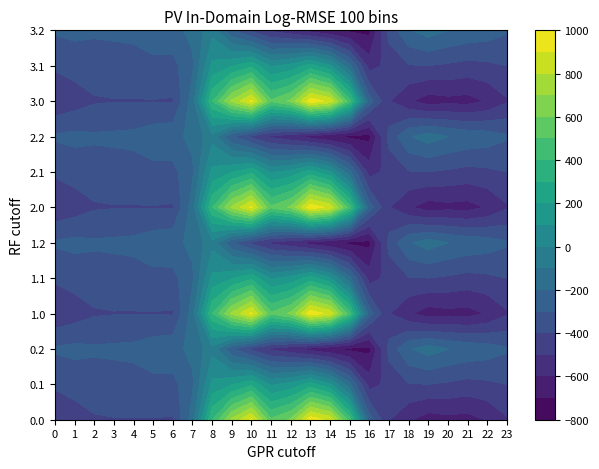

Which label corresponds to the largest value in the chart?

13